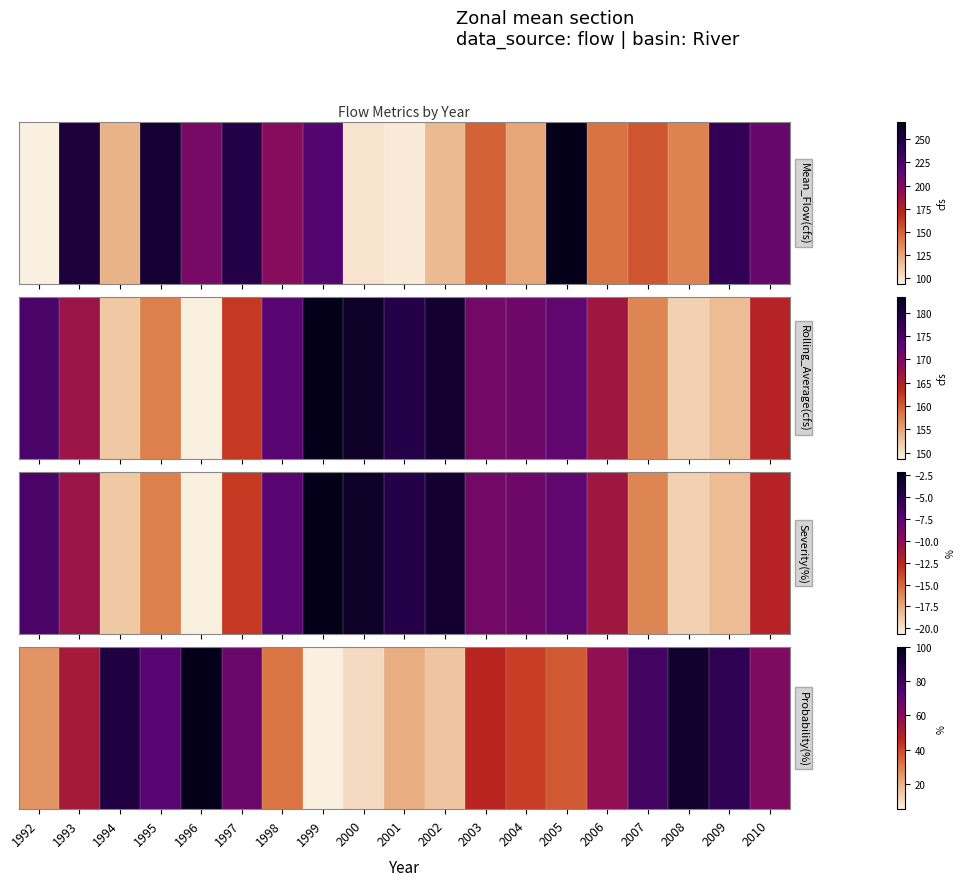

What is the maximum value shown in the chart?

100.0